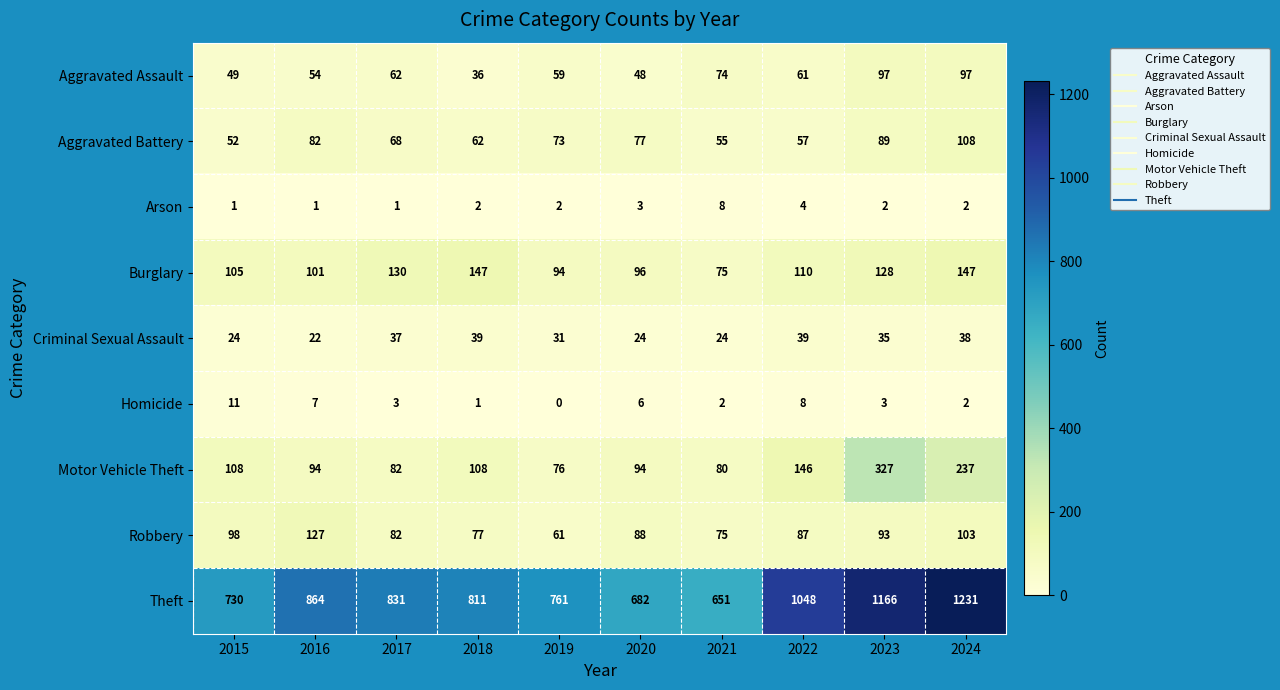

Which series has the widest spread of values?

Theft